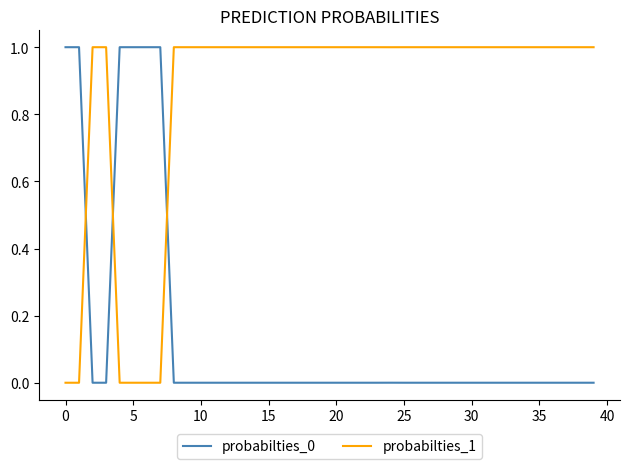

How many intersections are there between probabilties_0 and probabilties_1?

3